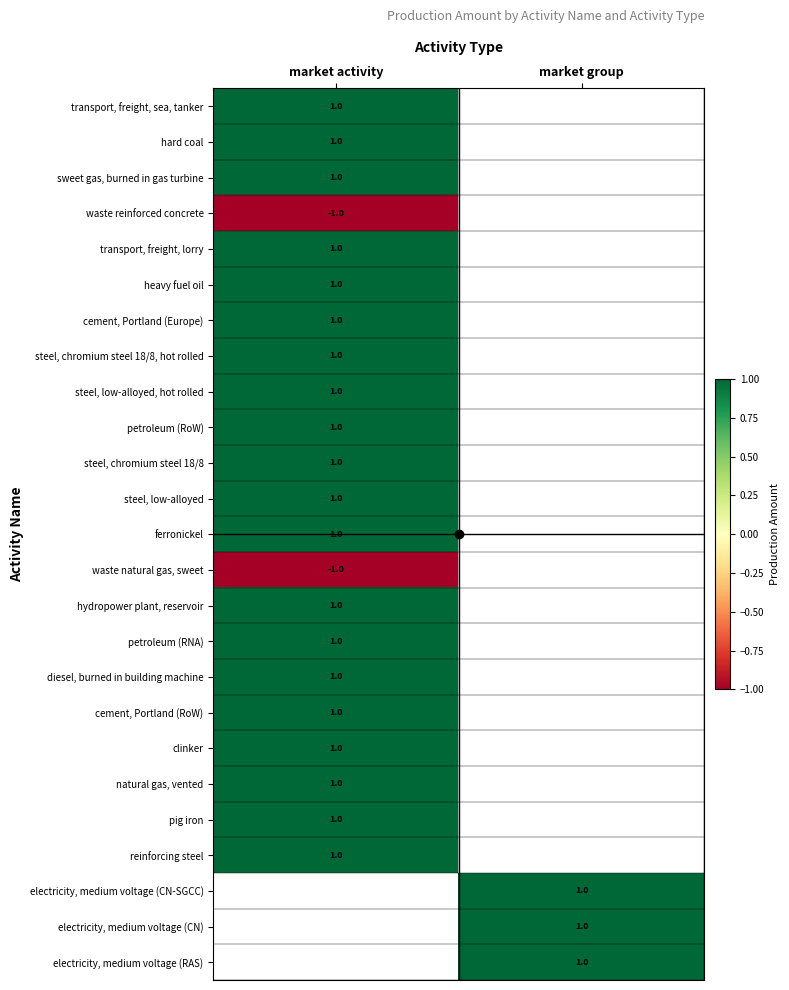

Count the number of categories in the chart.

2